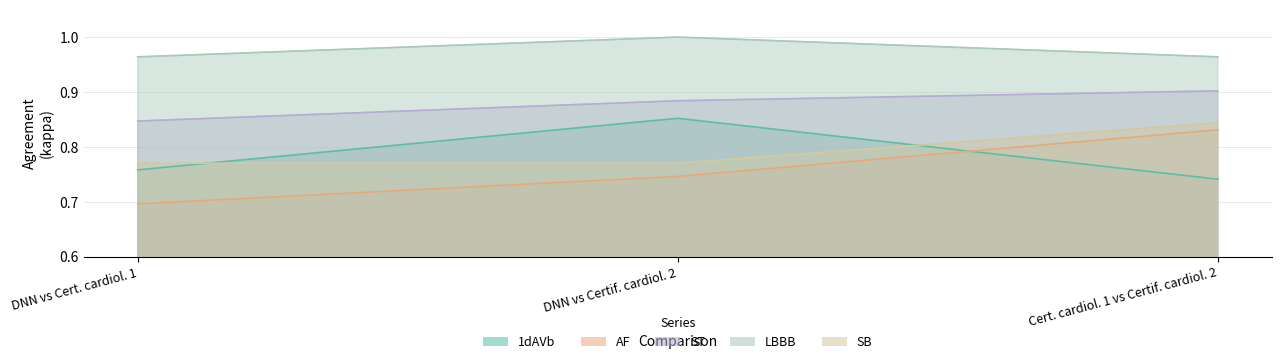

Does the chart have visible grid lines?

Yes